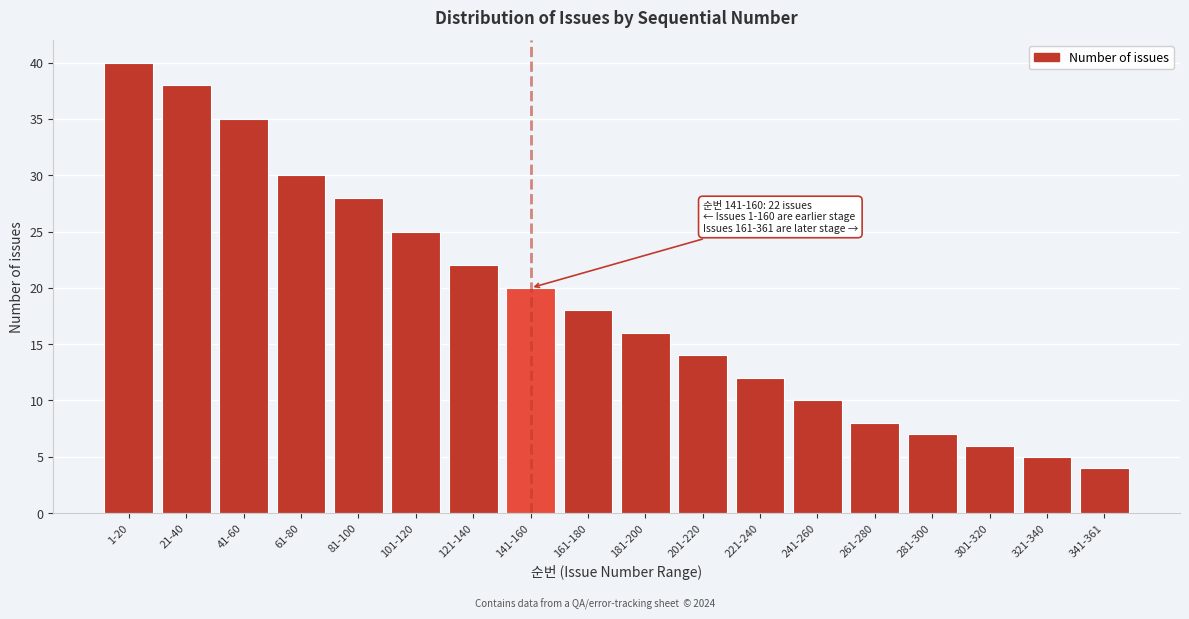

Reading right to left, transcribe all the data shown in this chart.

4	5	6	7	8	10	12	14	16	18	20	22	25	28	30	35	38	40